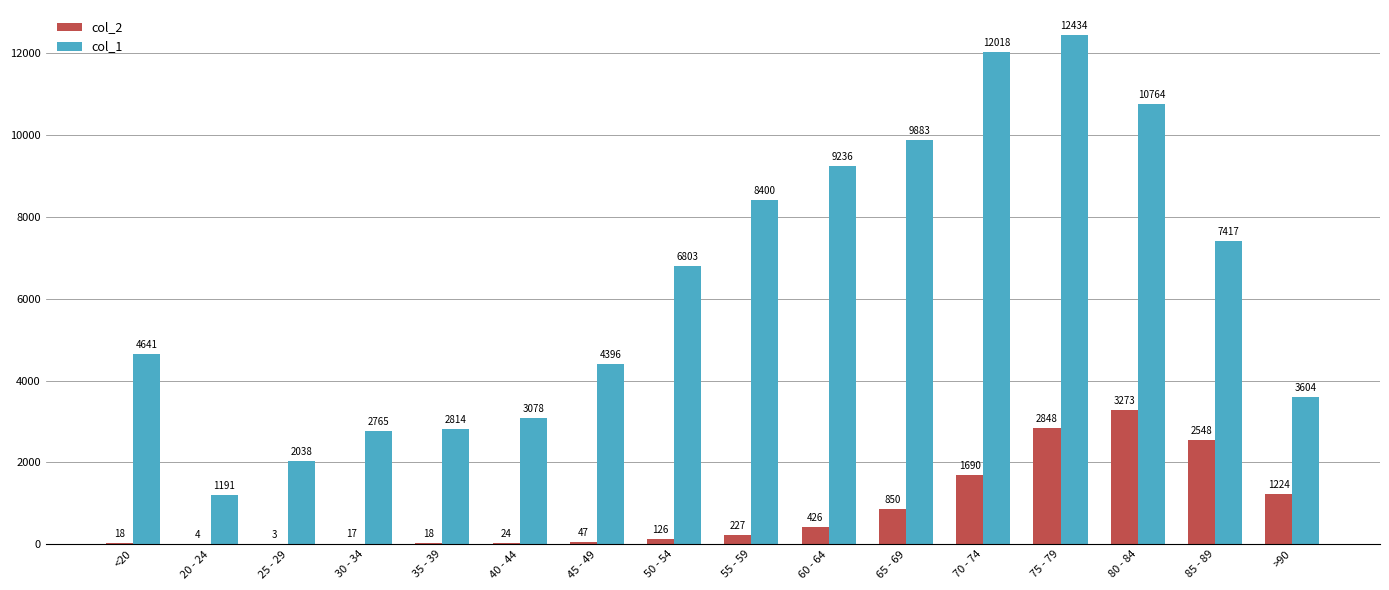

What is the total value across all series at 20 - 24?

1195